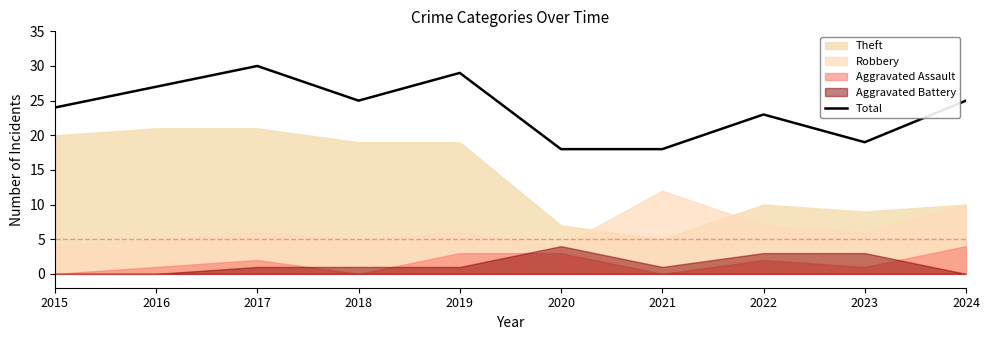

Between 2021 and 2016, which is larger?

2016